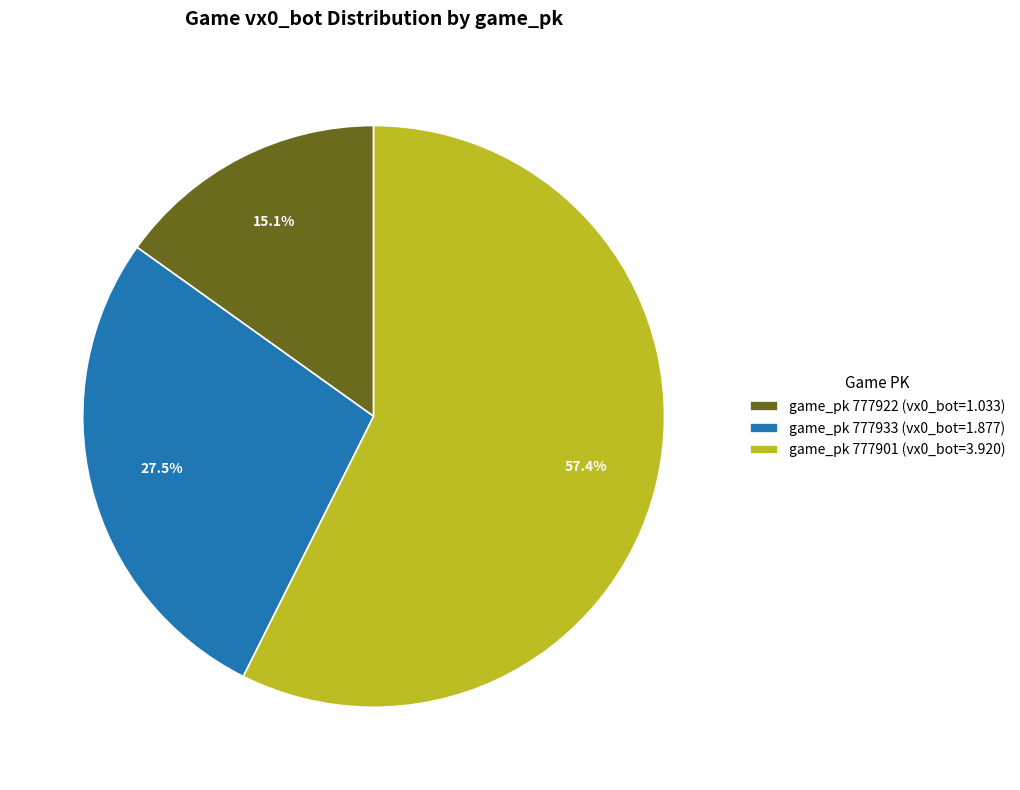

Which category has the smallest portion of the pie?

game_pk 777922 (vx0_bot=1.033)